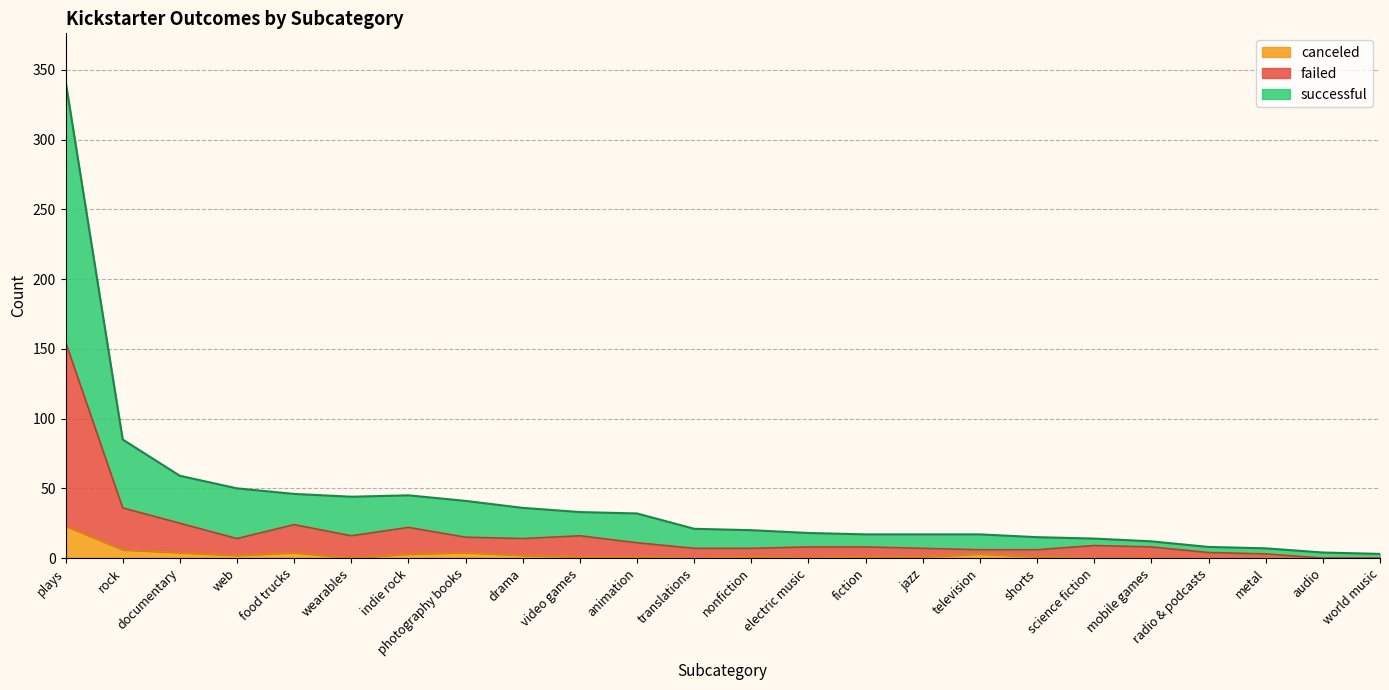

List the series in order of their overall mean, lowest first.

canceled, failed, successful